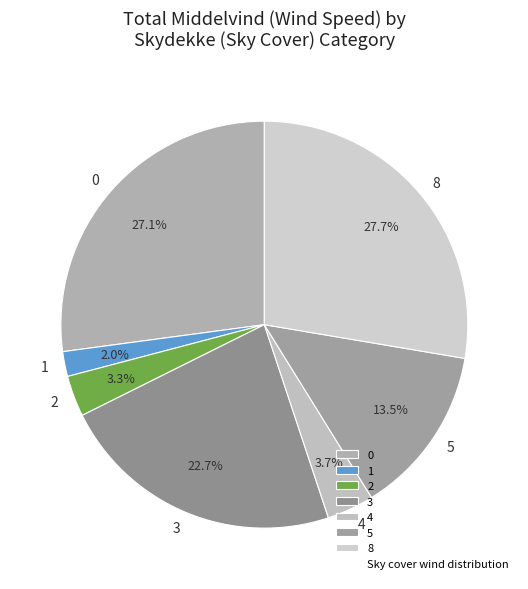

What percentage do 4 and 1 together represent?

5.7%